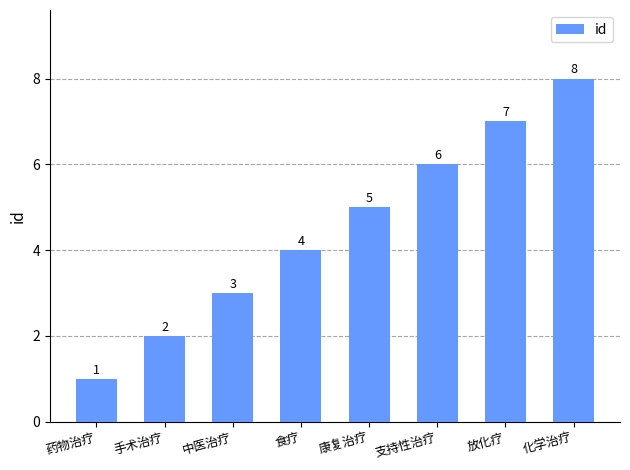

What is the difference between the maximum and minimum values?

7